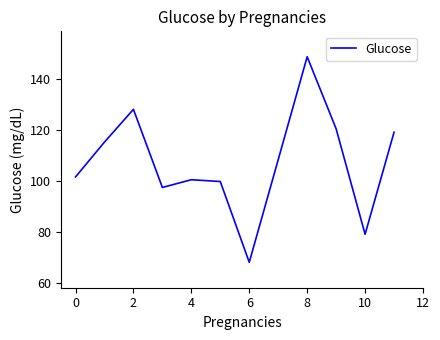

What is the minimum value shown in the chart?

68.0